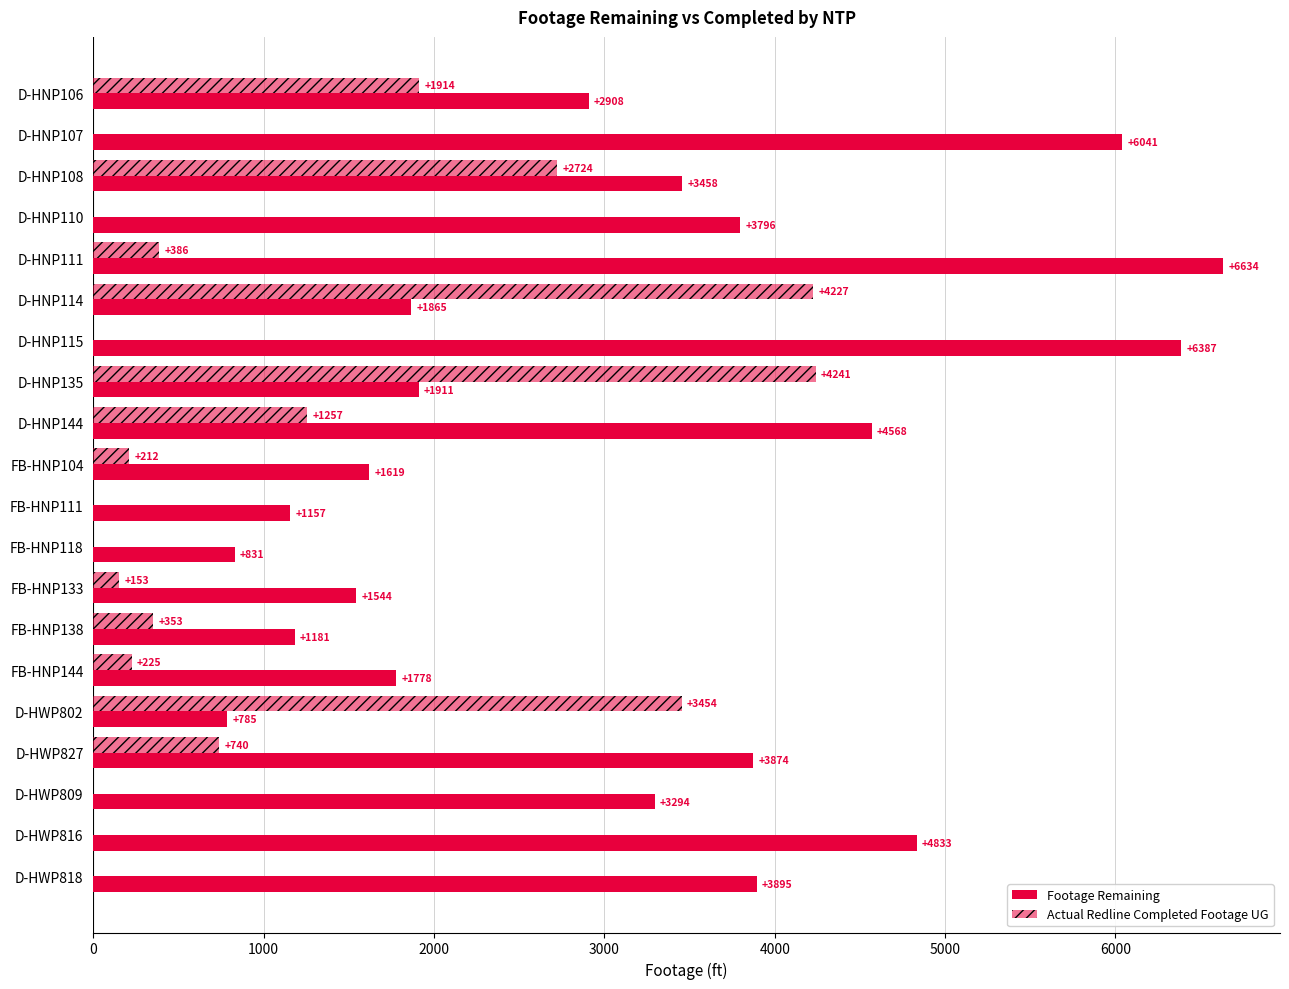

How many data points does each series have?

20